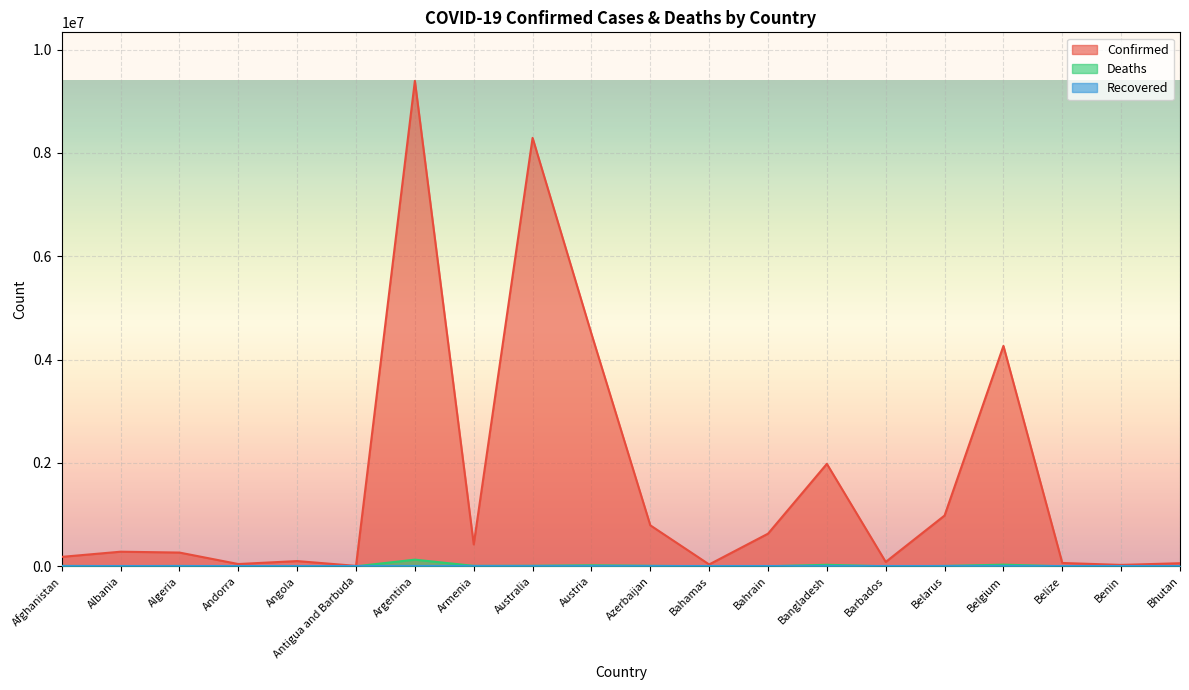

Which category has the lowest value in the Confirmed series?

Antigua and Barbuda